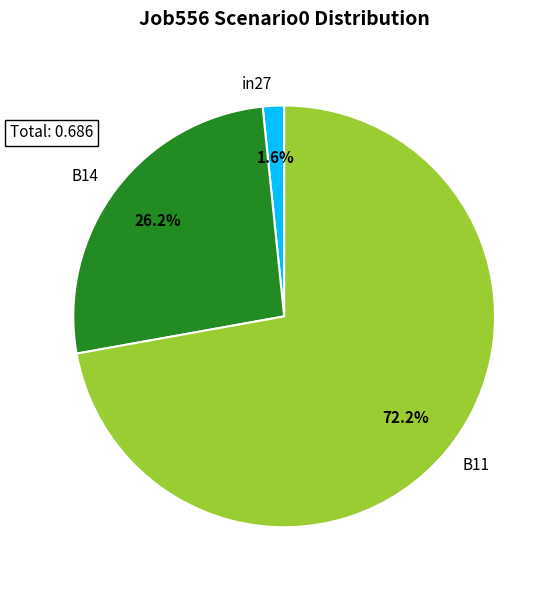

To the nearest percent, what percentage of the pie is B11?

72%